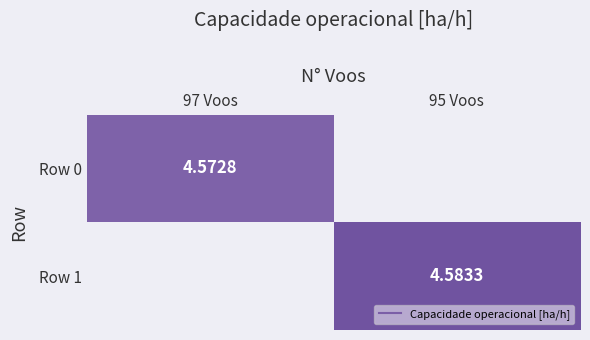

Rank the series by their average value, from lowest to highest.

Row 0, Row 1